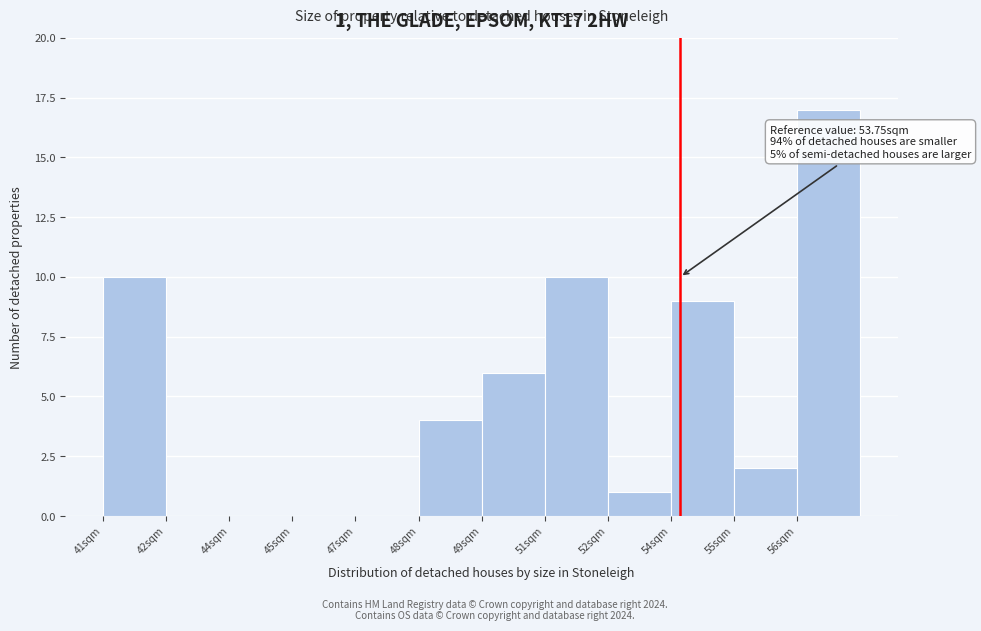

Reading left to right, transcribe all the data shown in this chart.

41sqm=10	42sqm=0	44sqm=0	45sqm=0	47sqm=0	48sqm=4	49sqm=6	51sqm=10	52sqm=1	54sqm=9	55sqm=2	56sqm=17